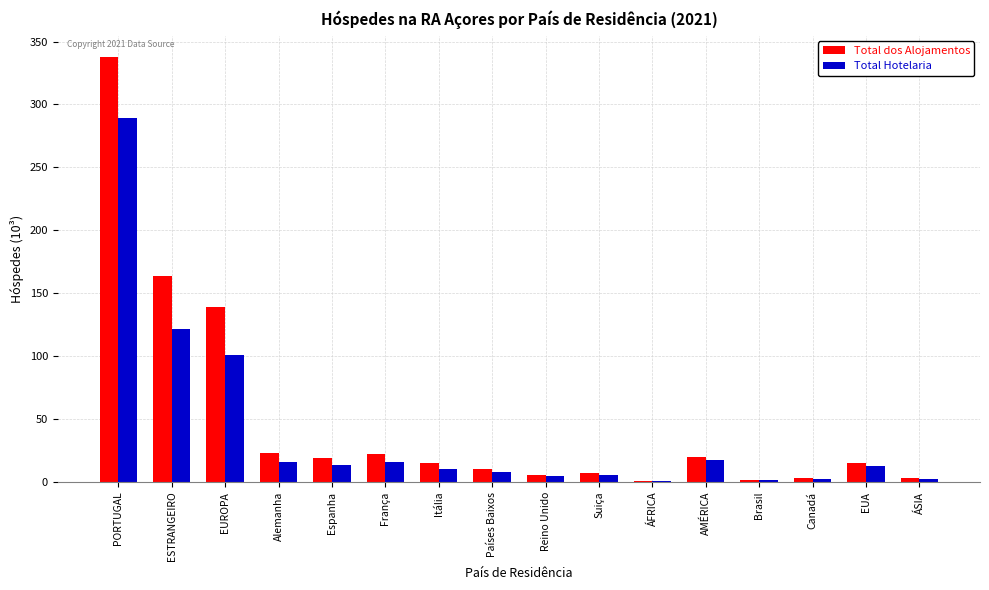

Which category has the highest value across all series?

PORTUGAL